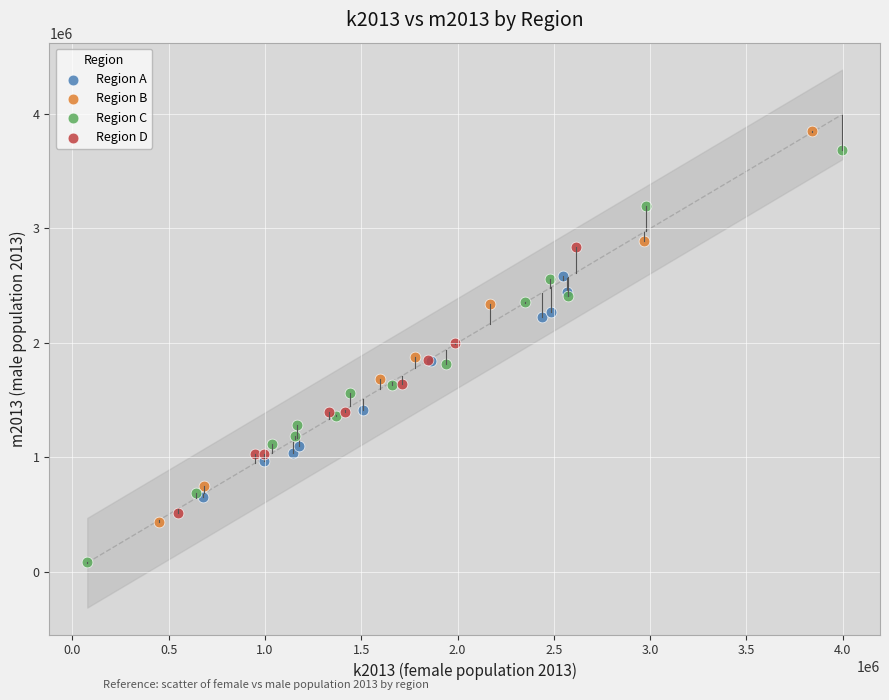

Which series has the widest spread of Y values?

Region C